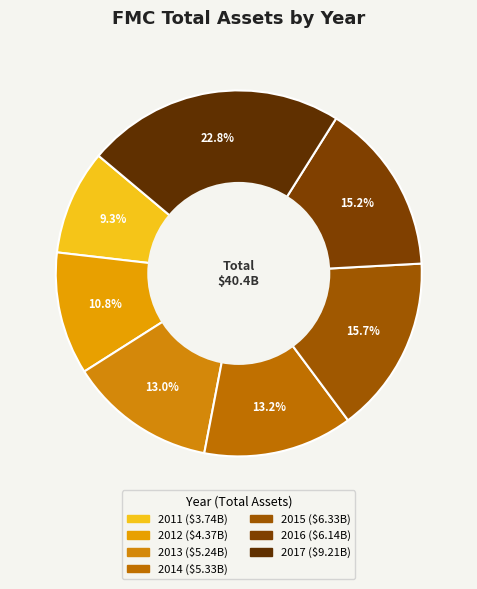

How many segments does this pie chart have?

7